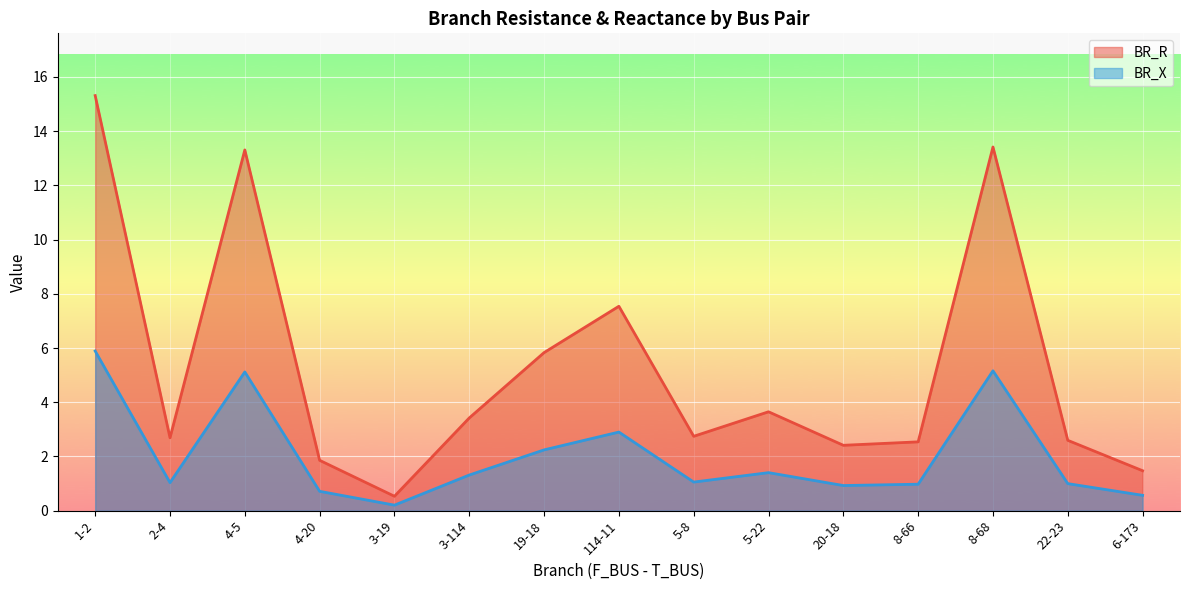

True or false: BR_R and BR_X intersect in this chart.

False